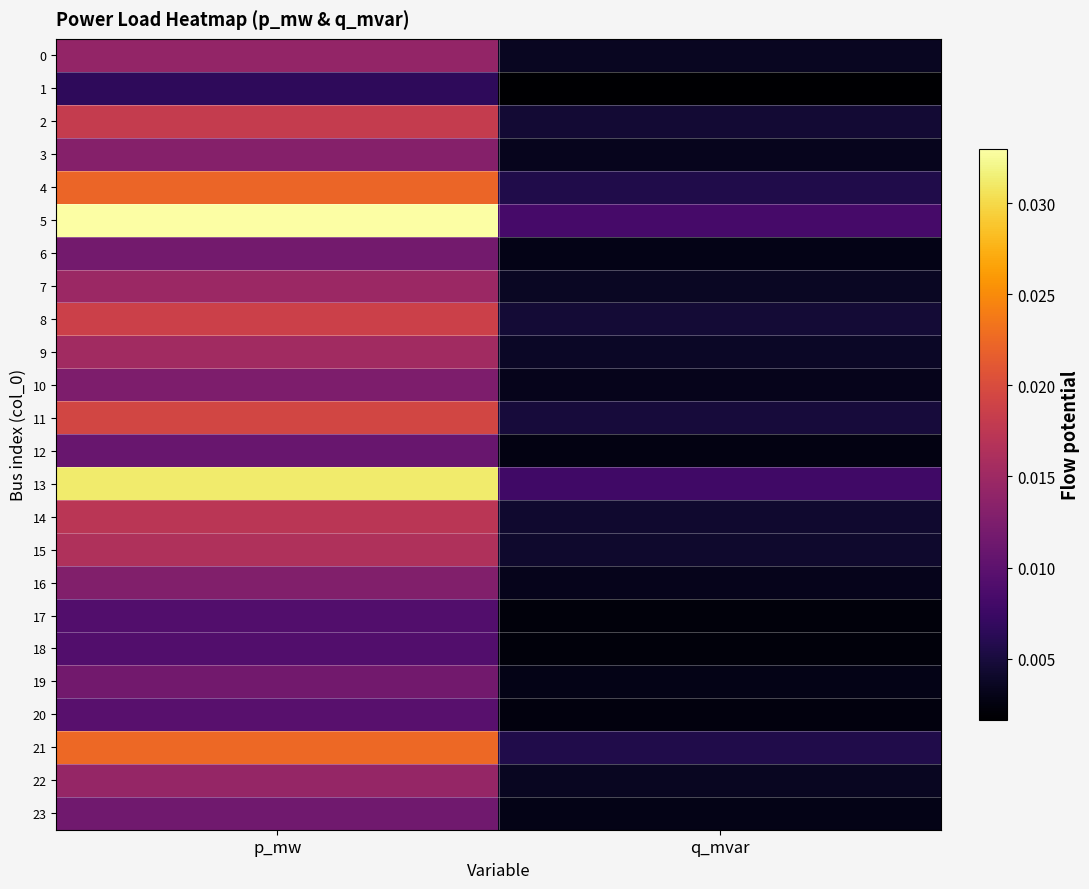

What is the total value across all series at q_mvar?

0.1